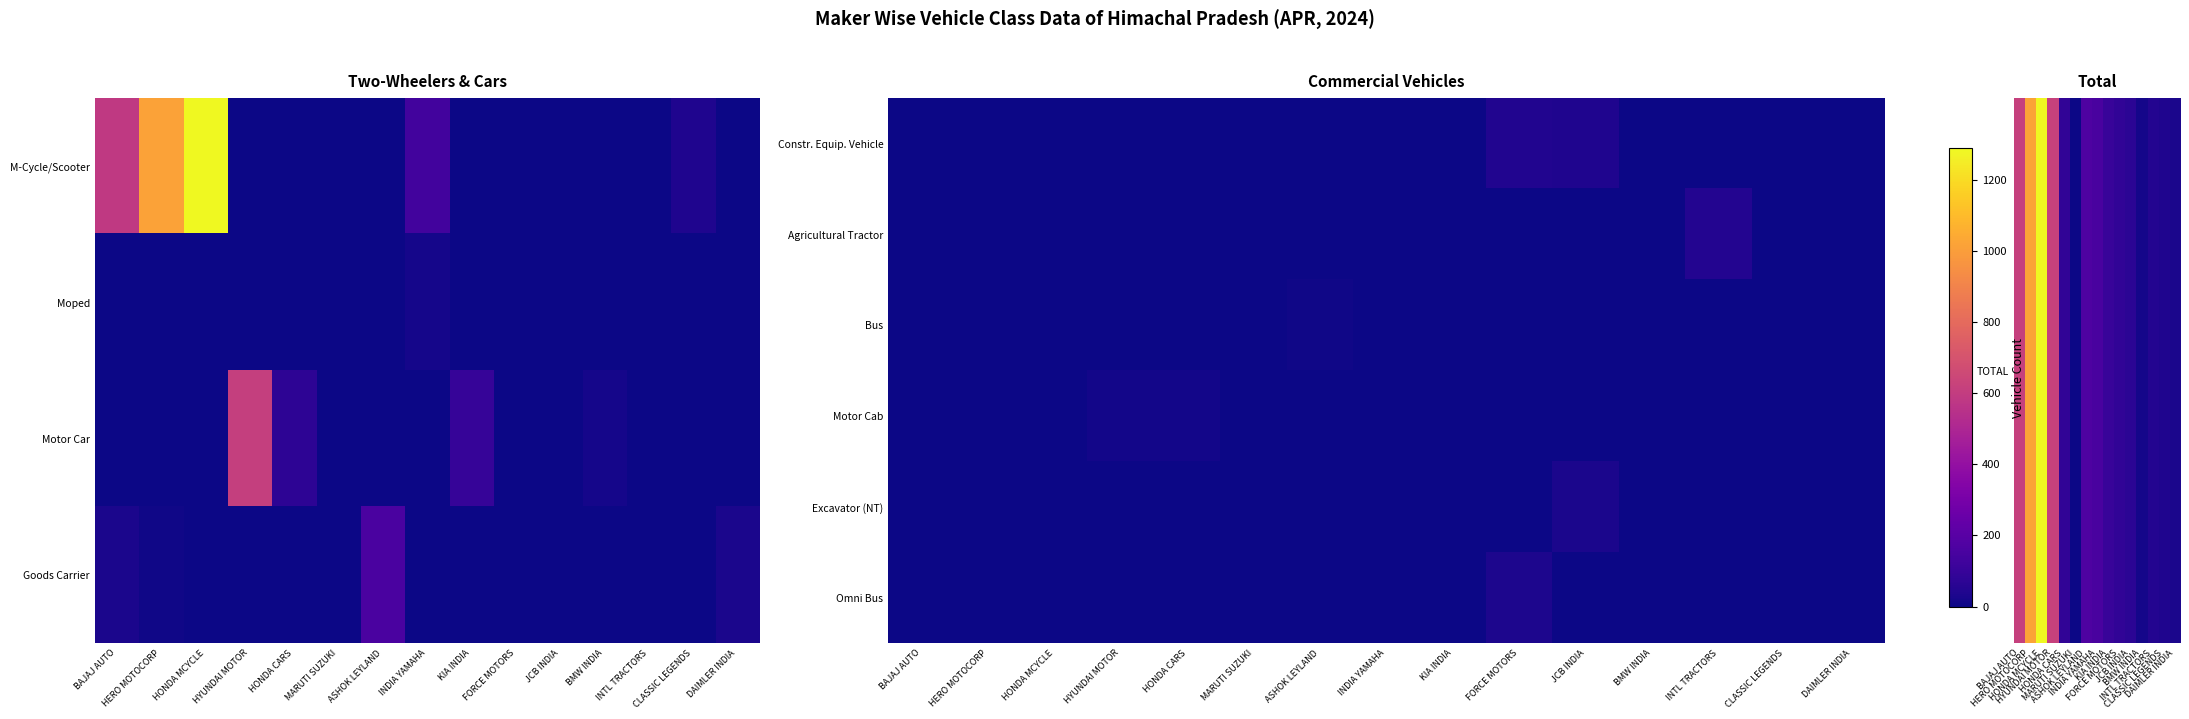

At how many categories does at least one series exceed 146?

6